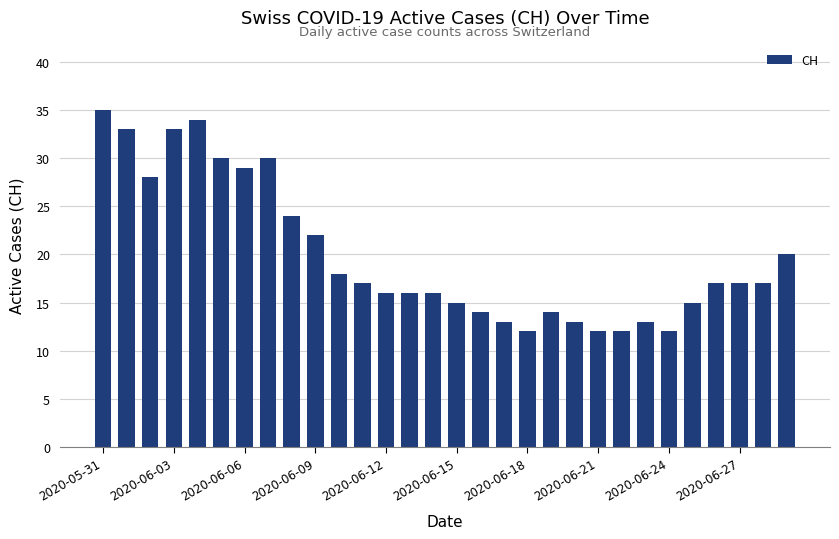

How many series are shown in this chart?

1